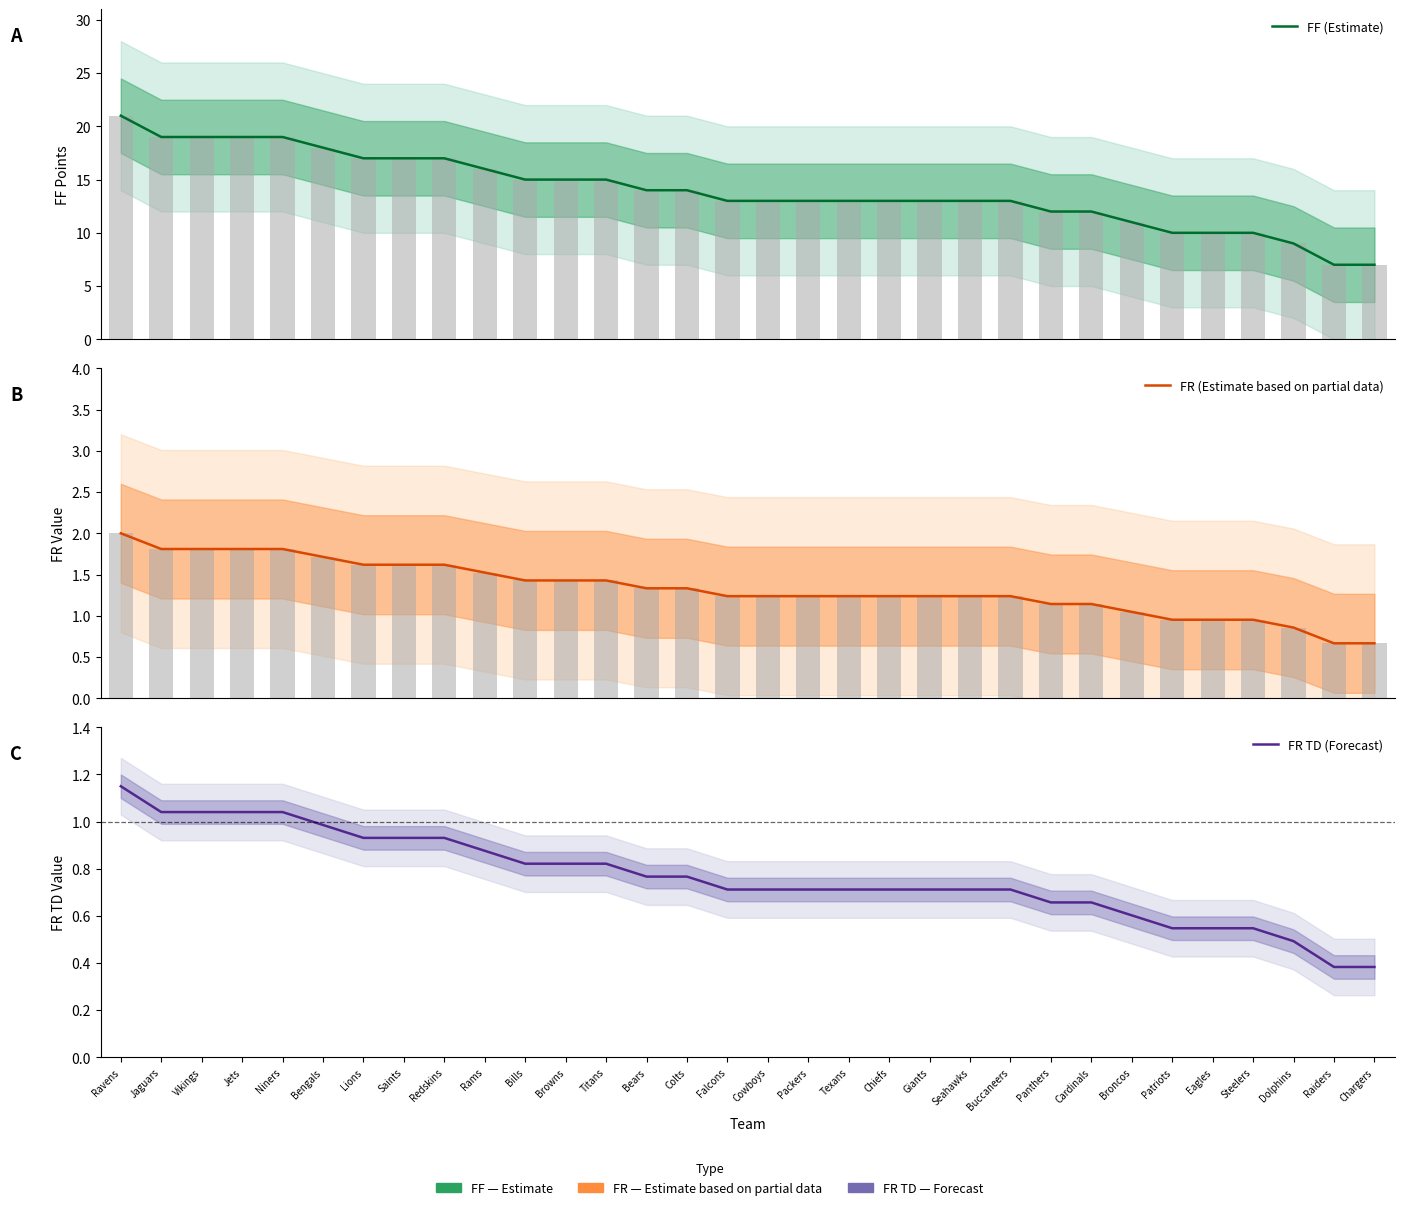

Count the number of categories in the chart.

32